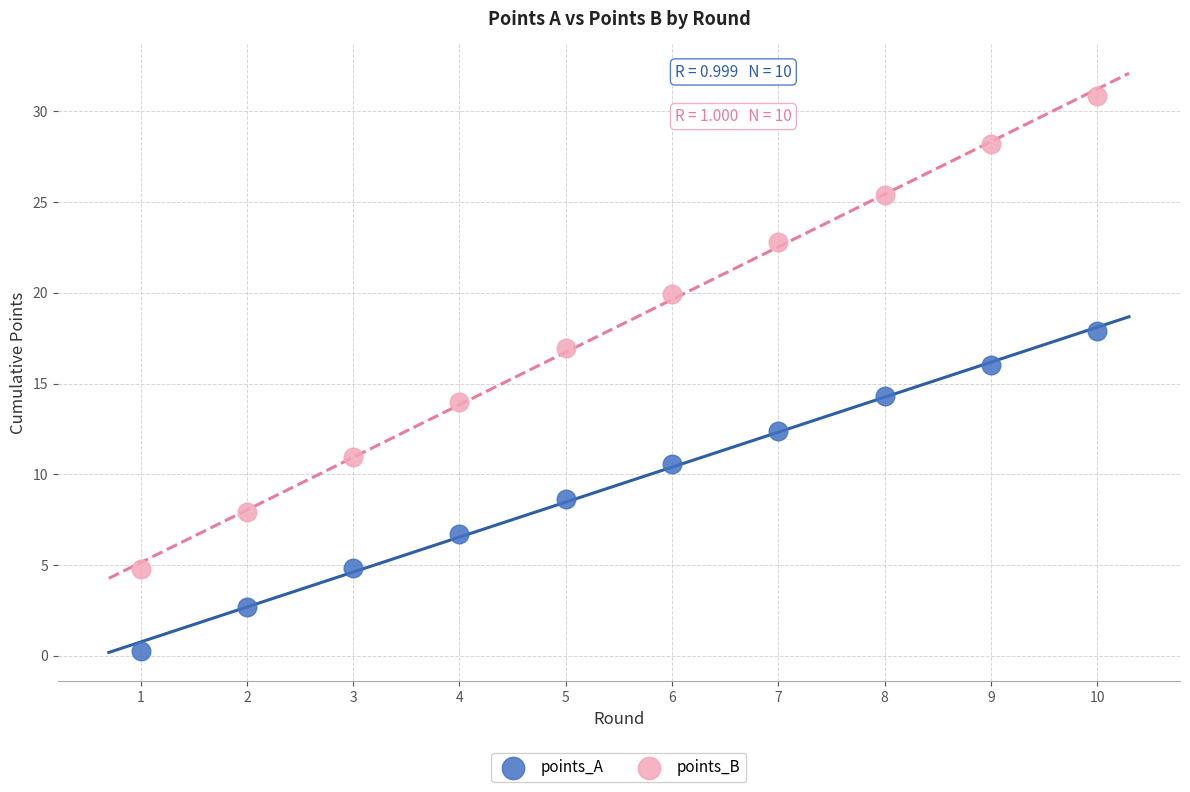

Which series has the largest Y range (max minus min)?

points_B